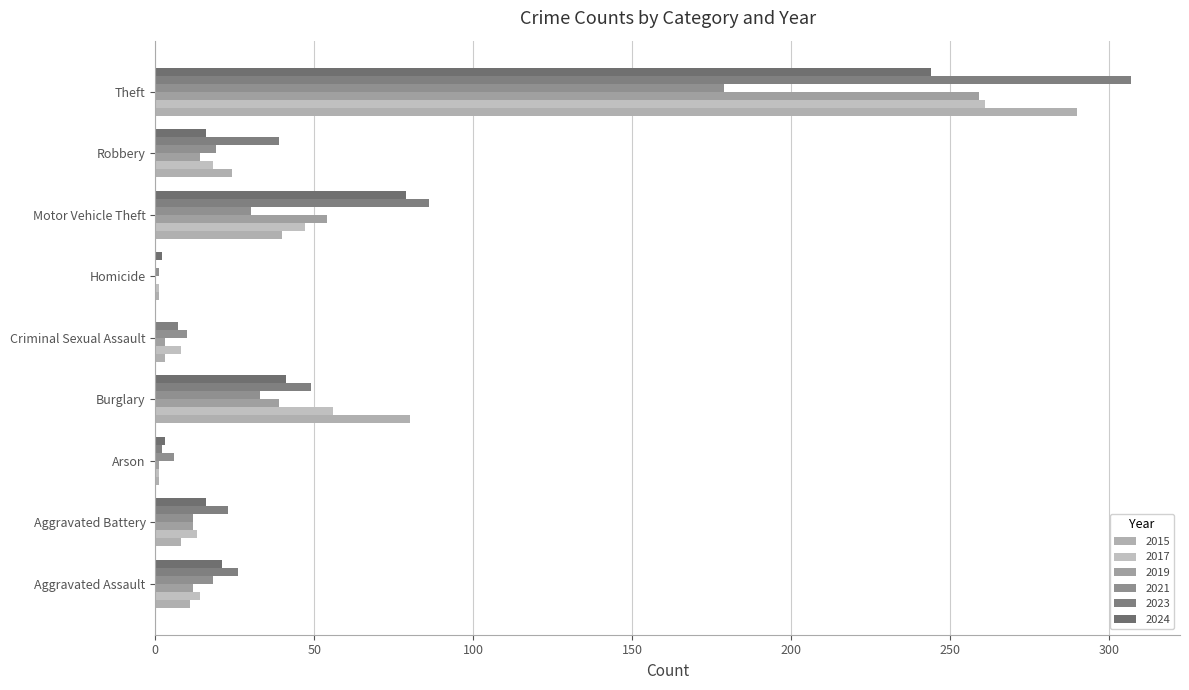

The value of 2024 at Aggravated Battery is 16. True or false?

True